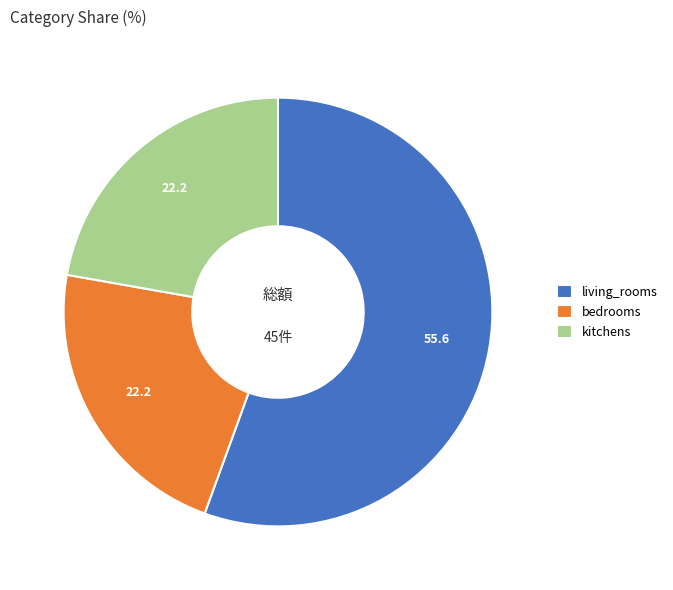

Do bedrooms and kitchens together represent more than half of the pie?

No